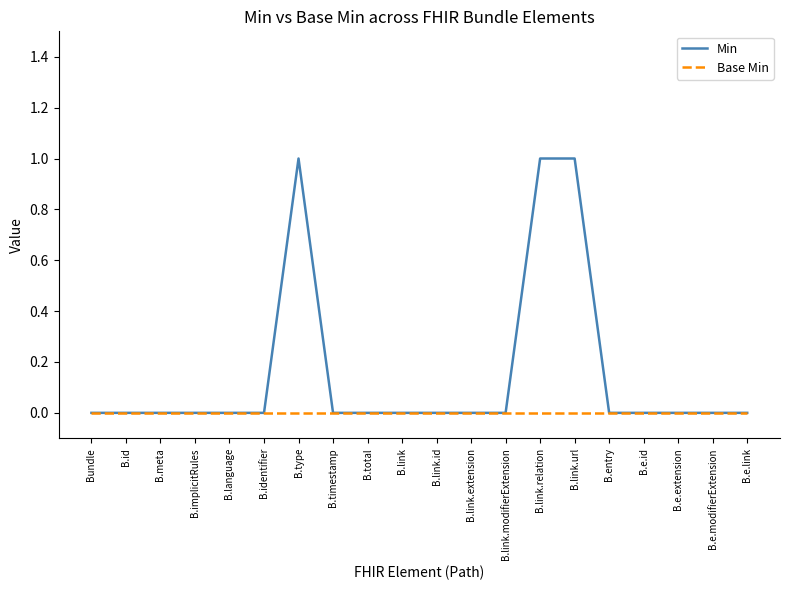

List the series in order of their overall mean, highest first.

Min, Base Min